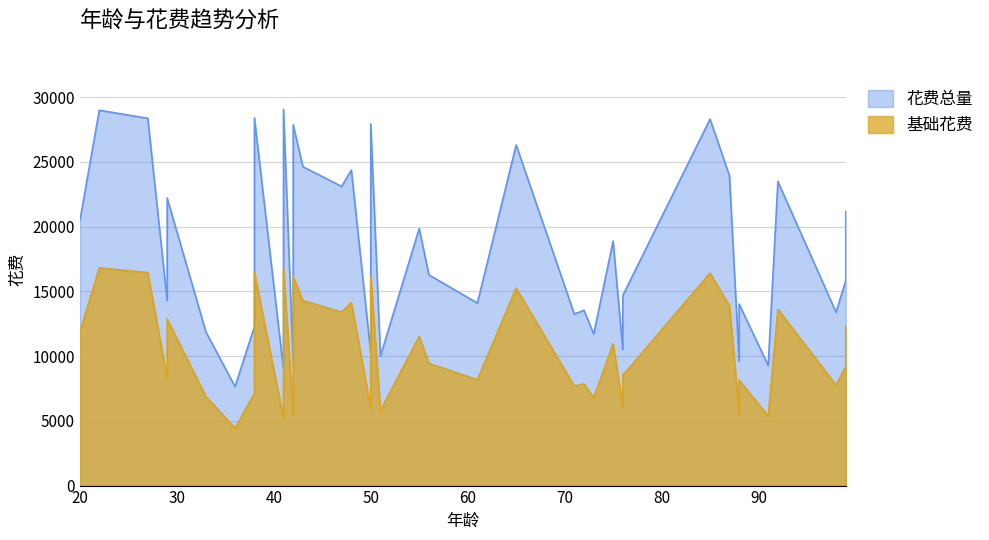

At which category is the sum across all series the highest?

41